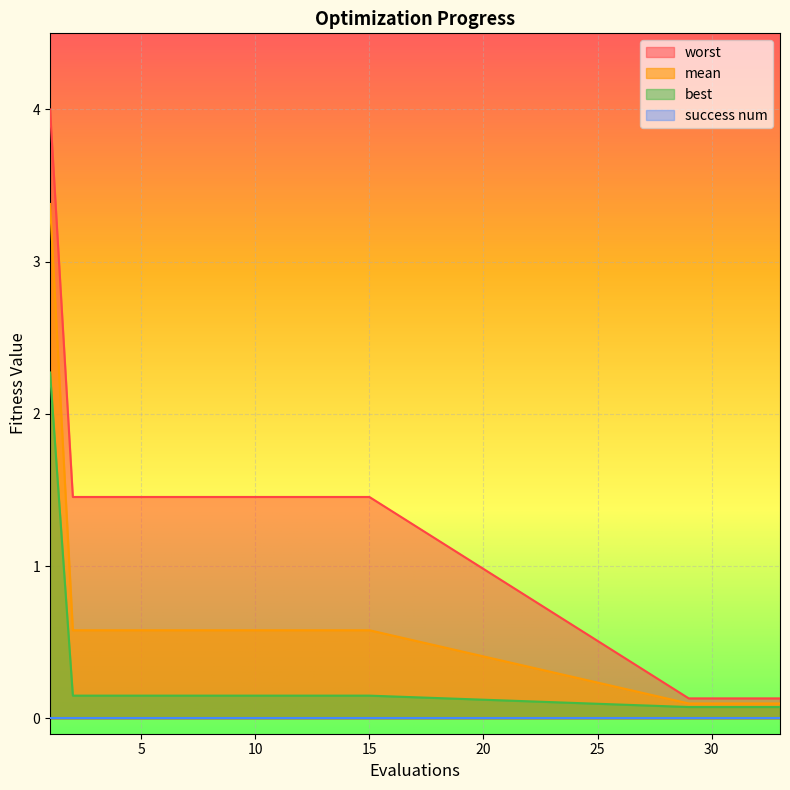

What is the highest value of the worst series?

4.0